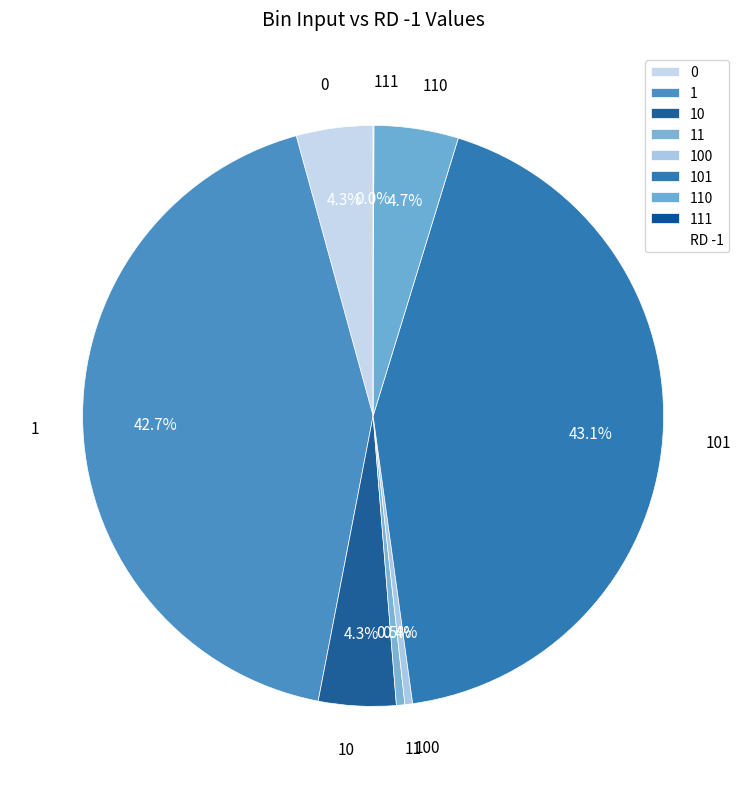

Does any single category account for the majority?

No